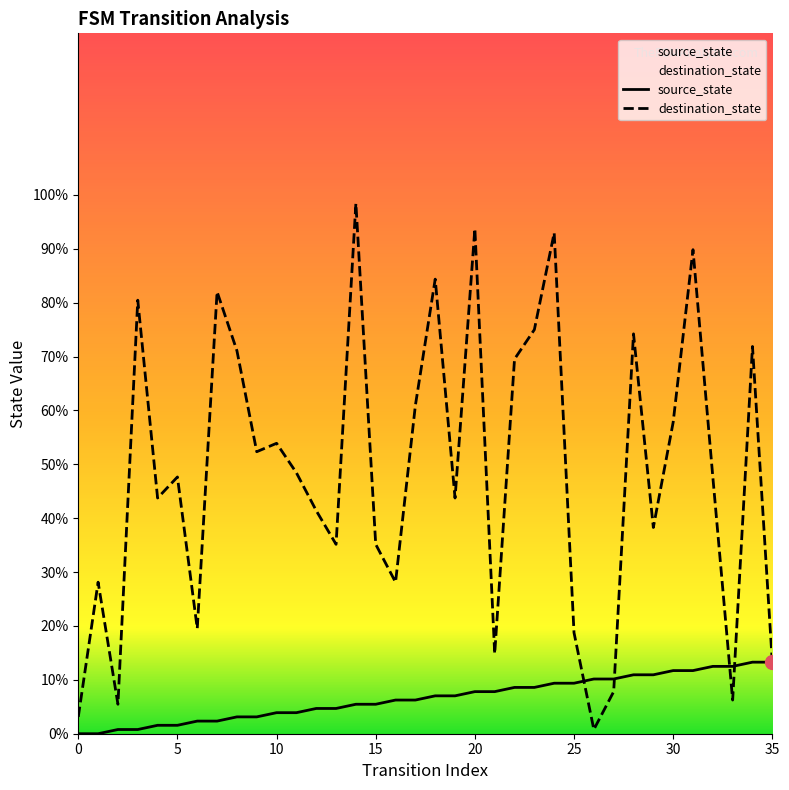

Is the value of source_state at 19 greater than the value of destination_state at 29?

No